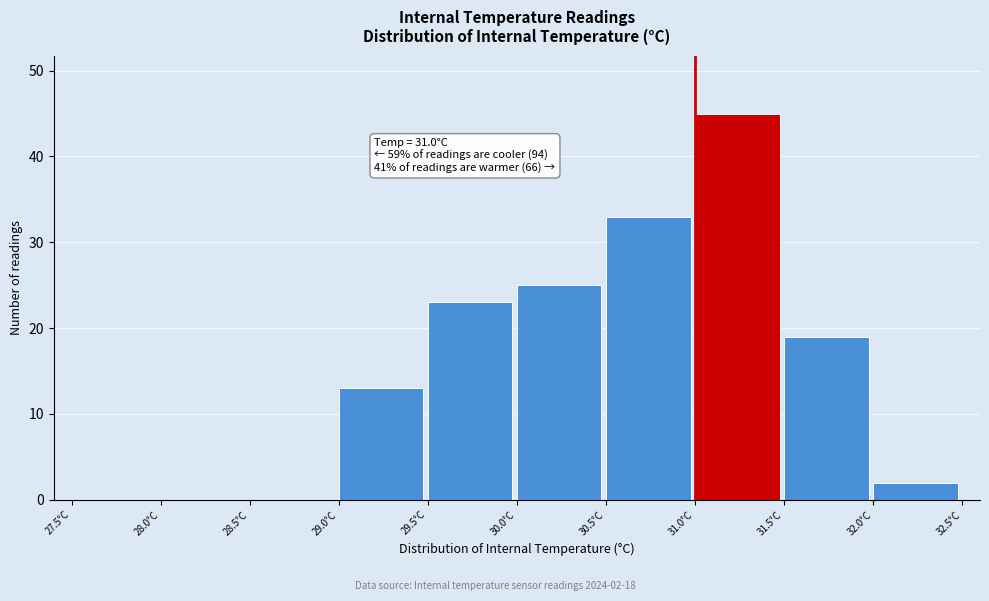

Which range on the x-axis has the tallest bar?

31.0 to 31.5